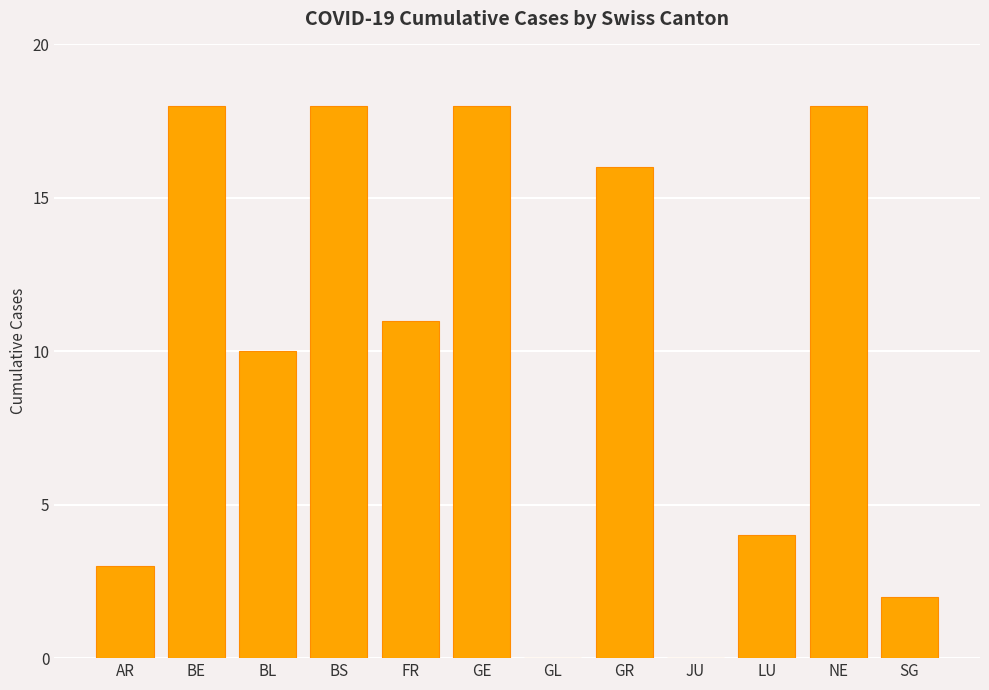

How many categories are shown in the chart?

12